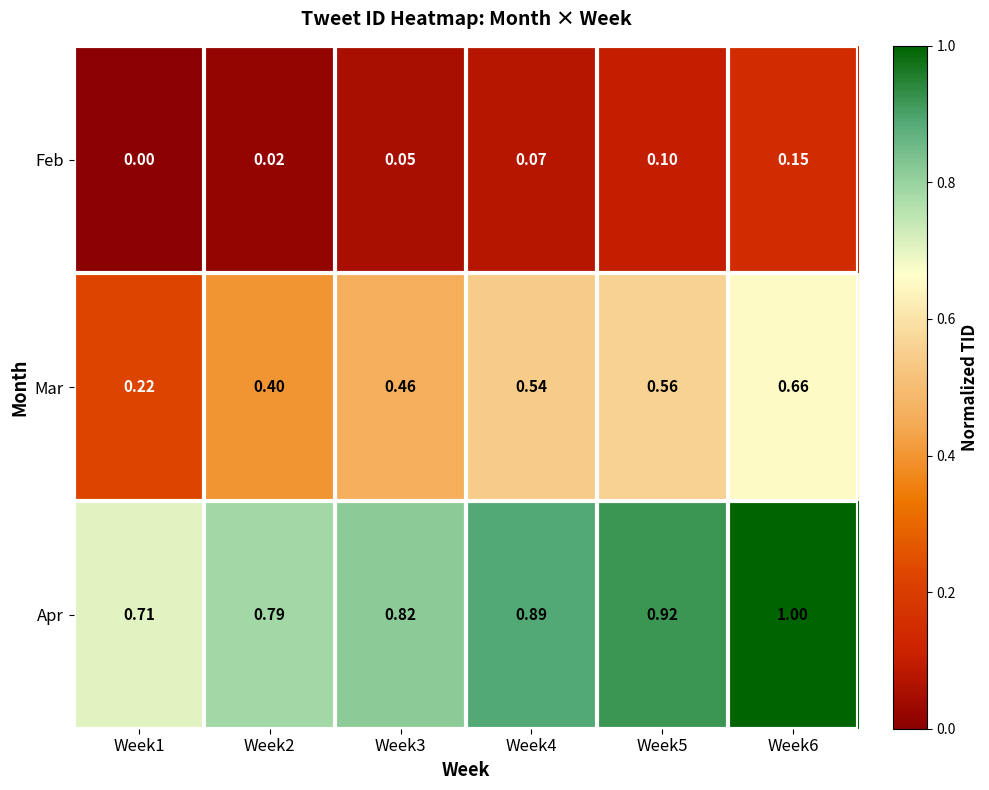

Which series has the largest range (max minus min)?

Mar